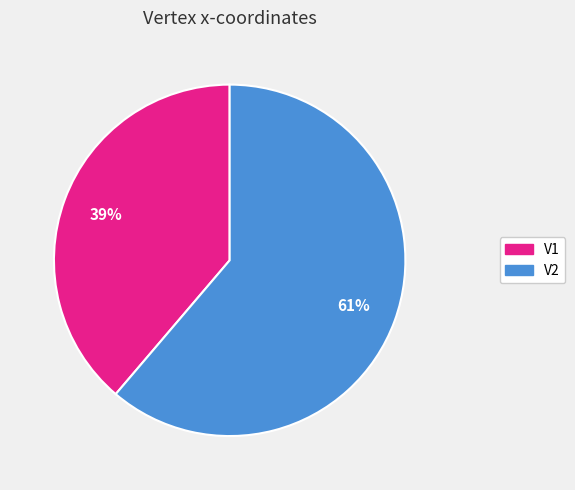

What is the majority slice?

V2